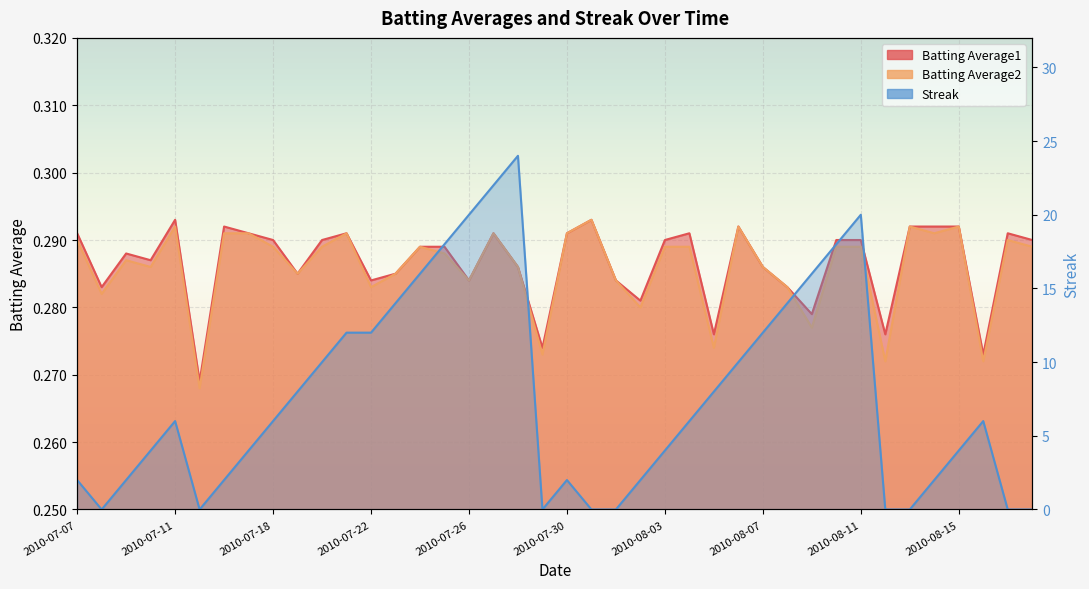

What is the difference between the maximum and minimum values in the Streak series?

24.0